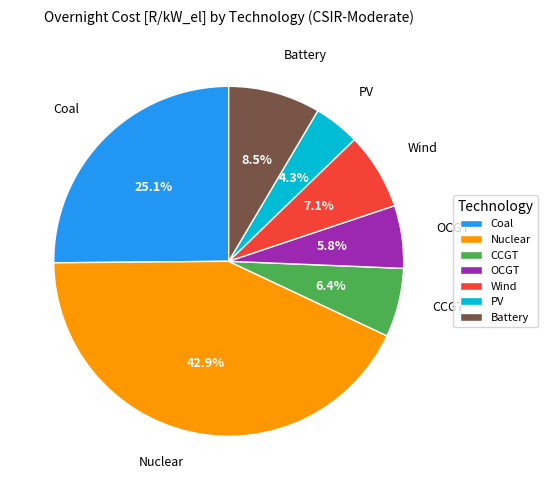

What is the largest slice in the pie chart?

Nuclear